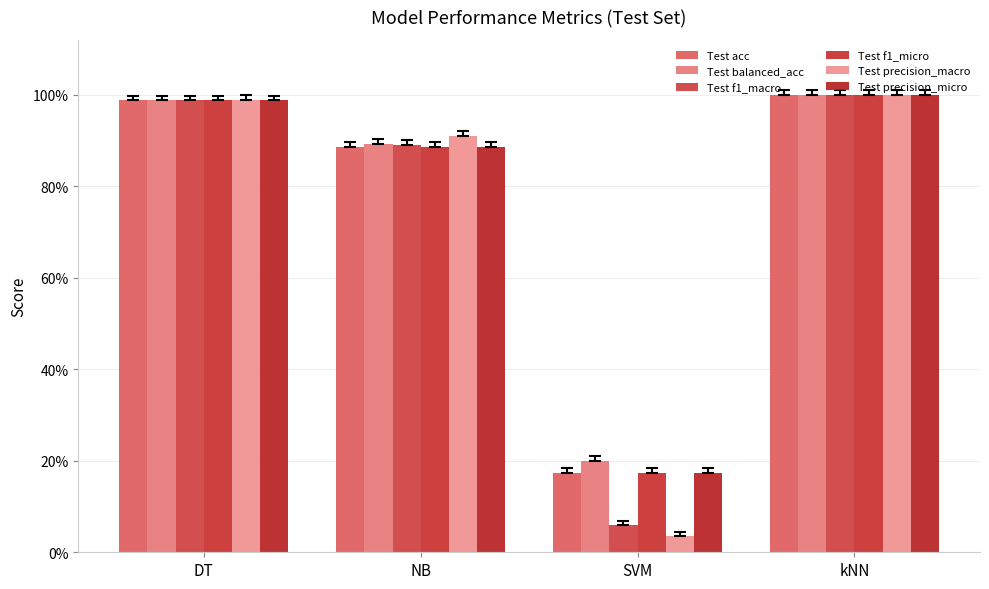

At which category is the sum across all series the highest?

kNN